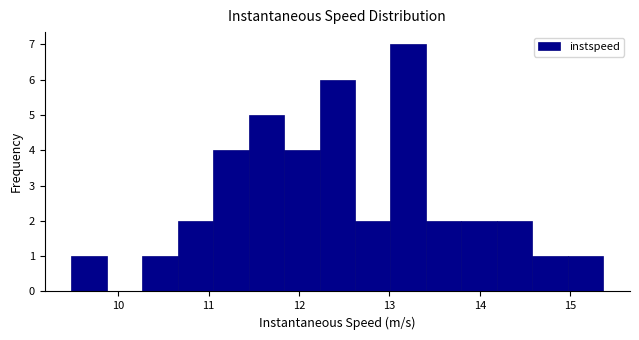

Around what value on the x-axis is the tallest bar? Give the approximate position of its centre, as read against the axis.

13.2